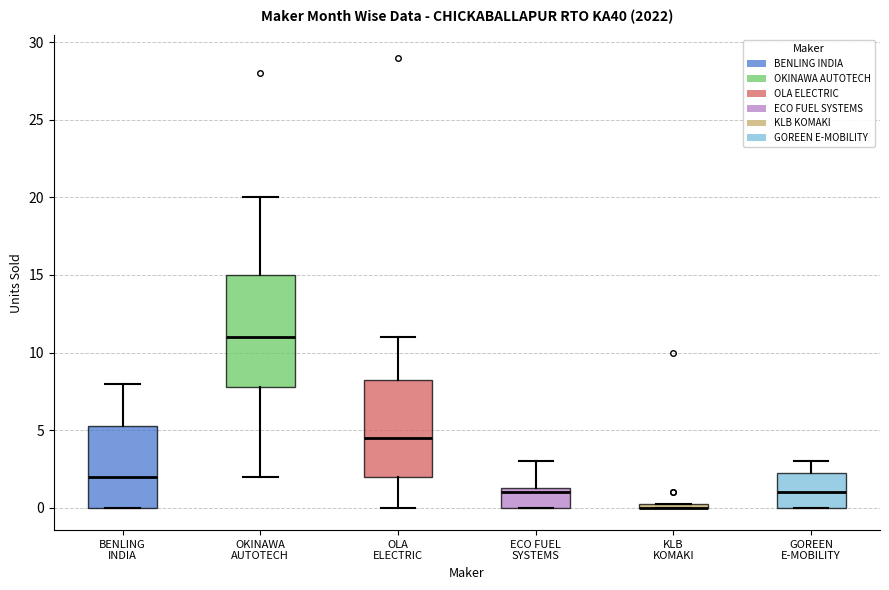

Where does the upper whisker of the box for OKINAWA AUTOTECH end on the y-axis? The values are not printed on the chart, so give them approximately, as read against the axis.

20.0